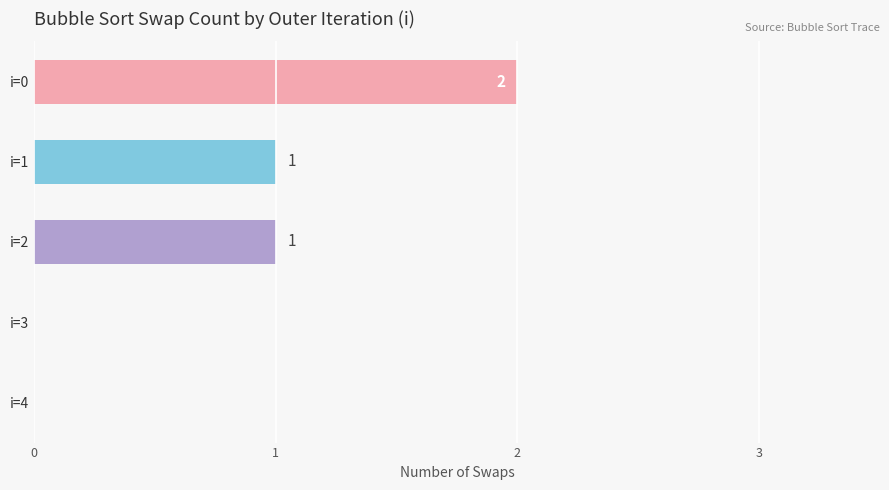

What is the sum of all values?

4